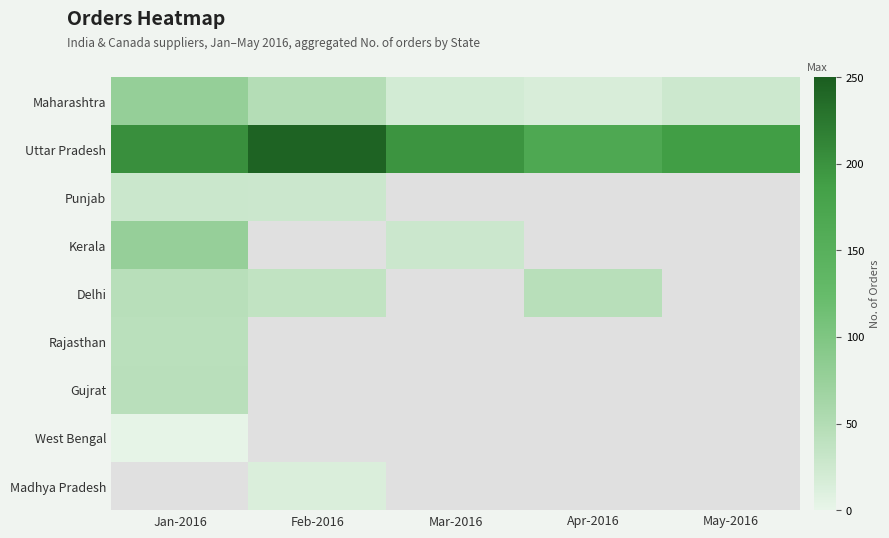

Count the number of categories in the chart.

5